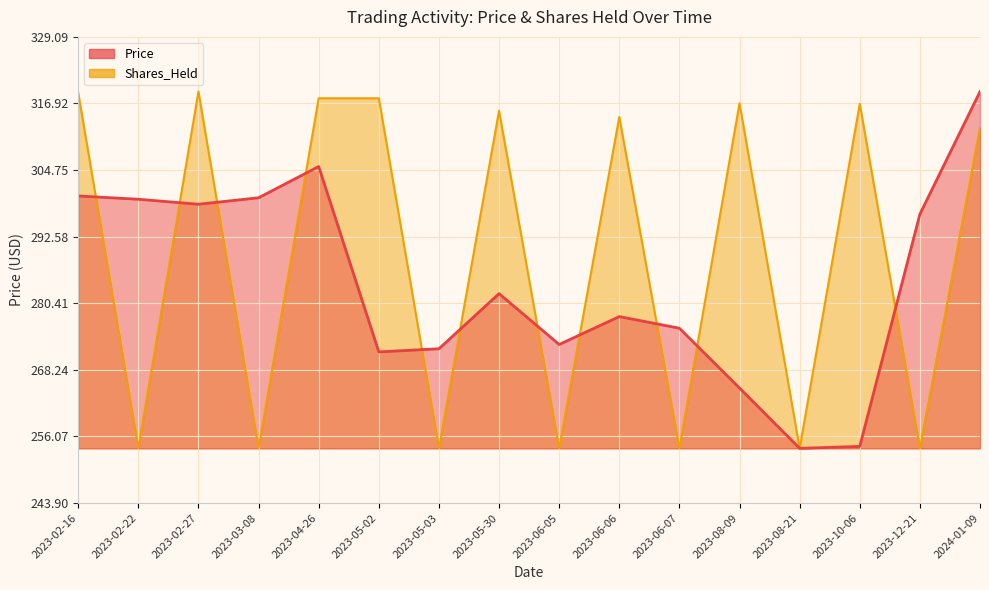

Is the value of Price at 2023-06-07 greater than the value of Shares_Held at 2024-01-09?

No